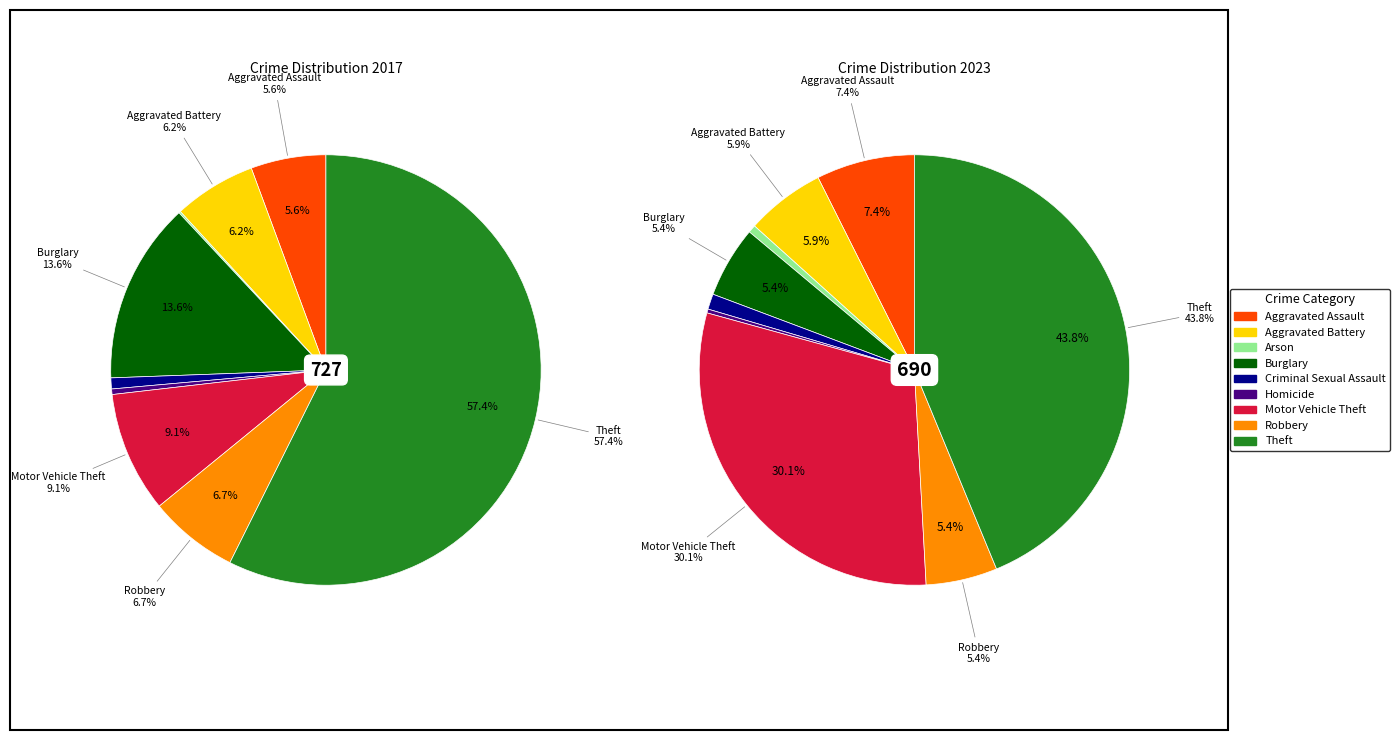

True or false: 5 accounts for 0% of the total.

True